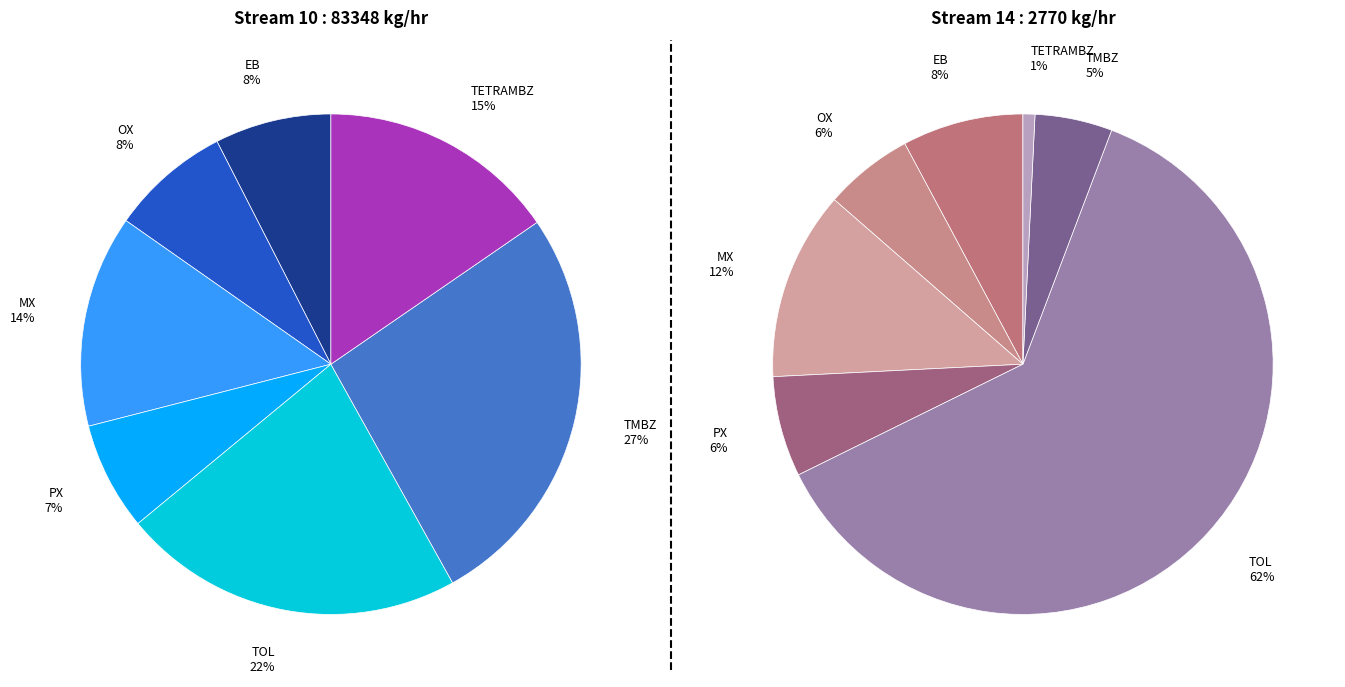

What is the difference between the highest and lowest values at PX?

5655.8